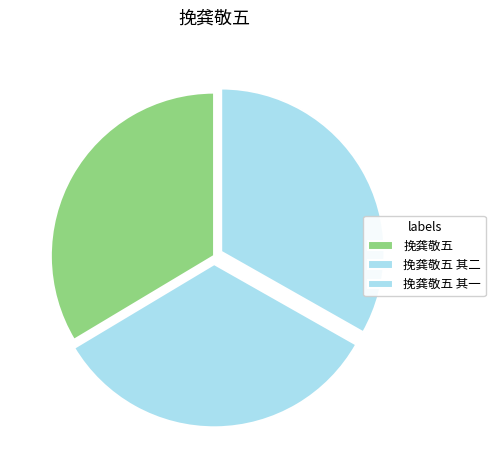

Count the number of slices in the pie.

3